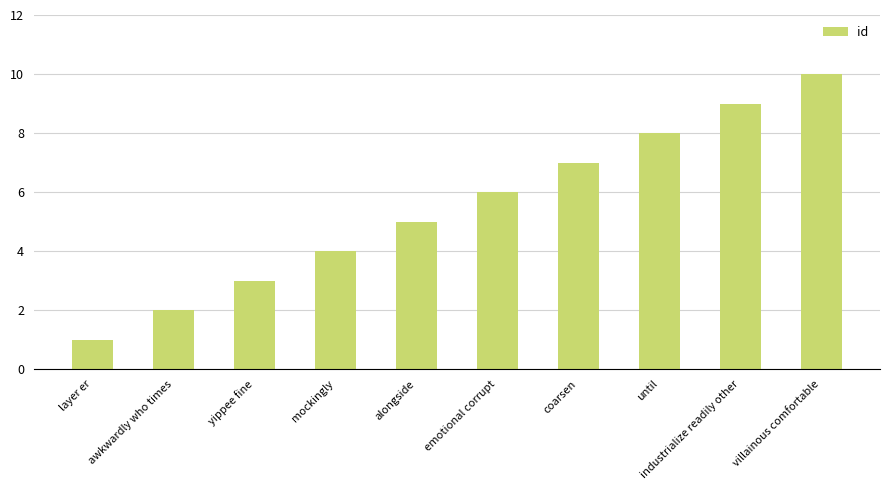

Which label corresponds to the largest value in the chart?

villainous comfortable